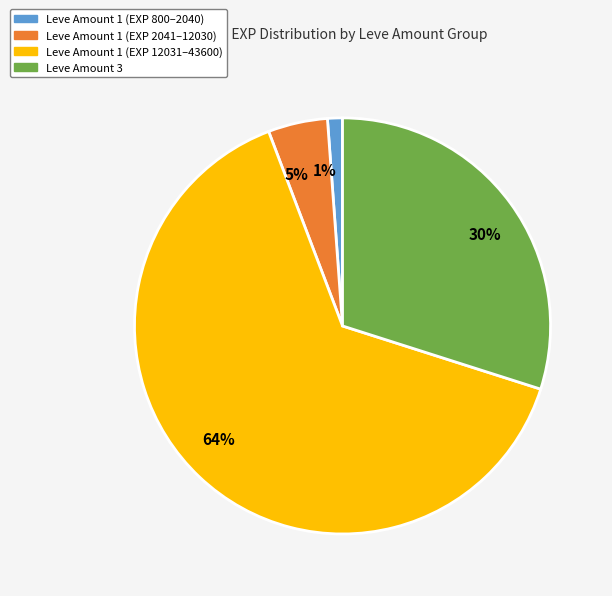

How many slices are in this pie chart?

4